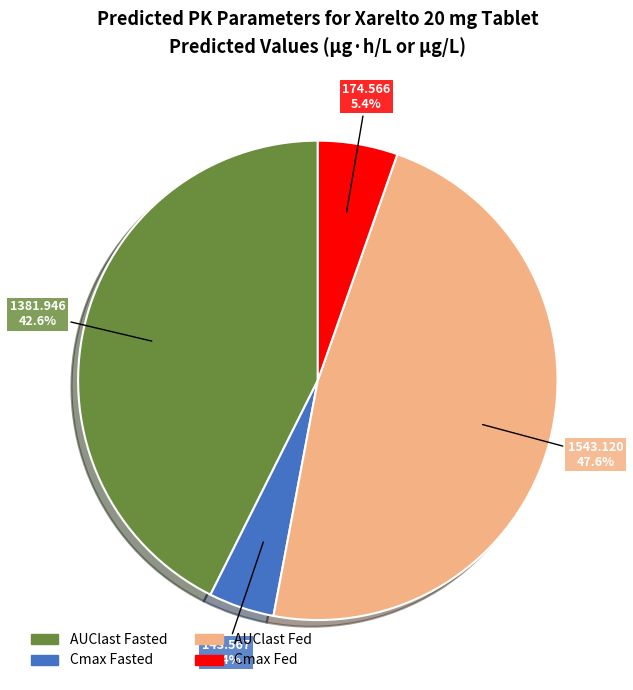

How many slices are in this pie chart?

4